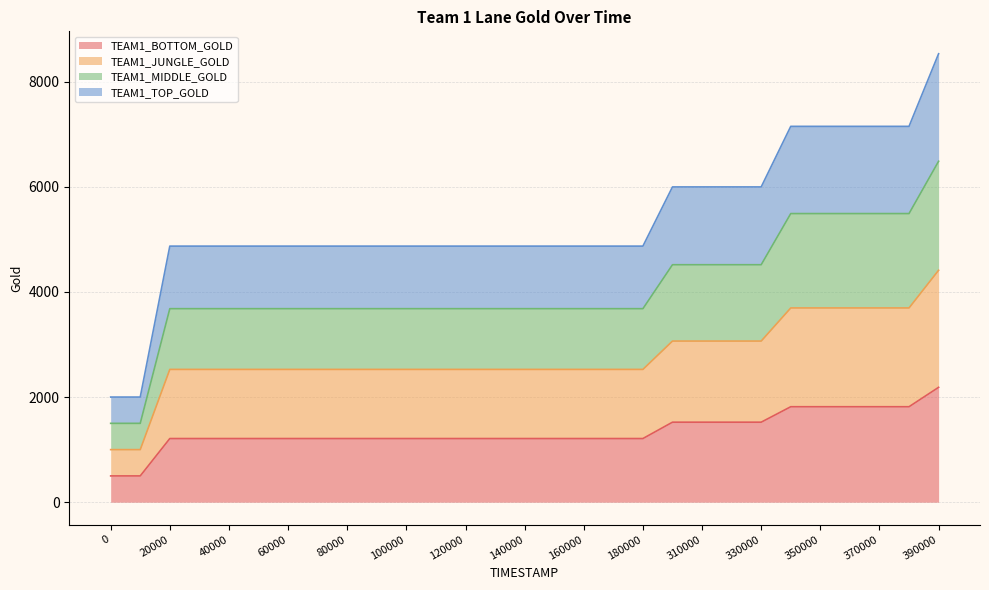

What is the smallest value displayed?

500